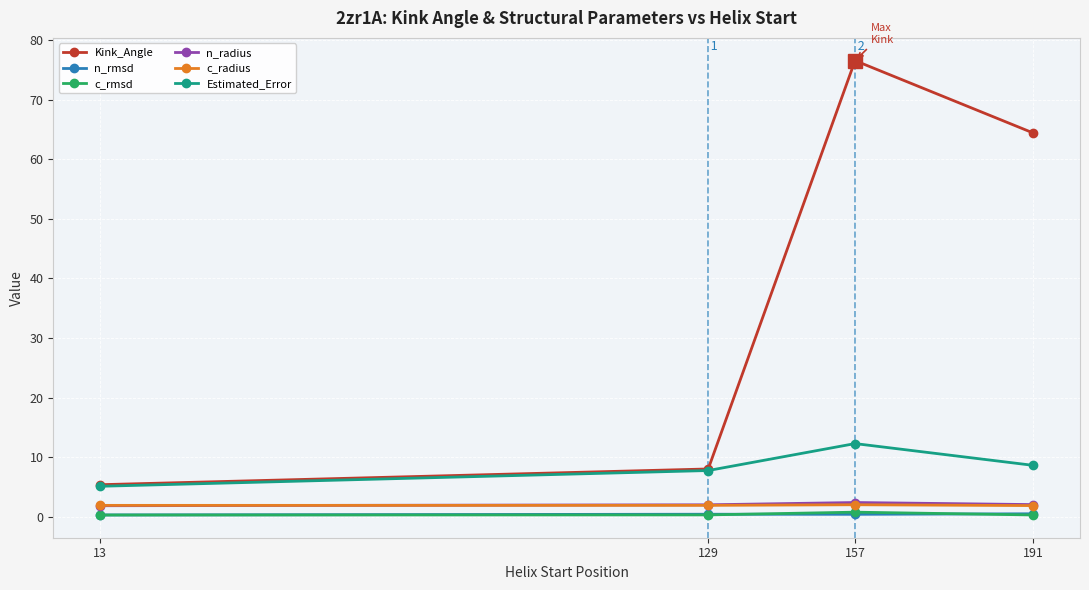

The value of c_radius at 191 is 1.9. True or false?

True